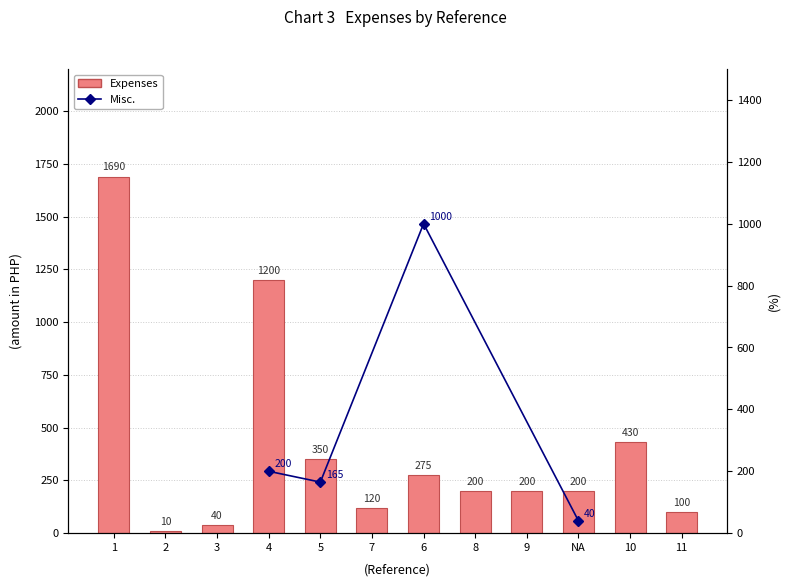

Where does the data first go above 200?

1